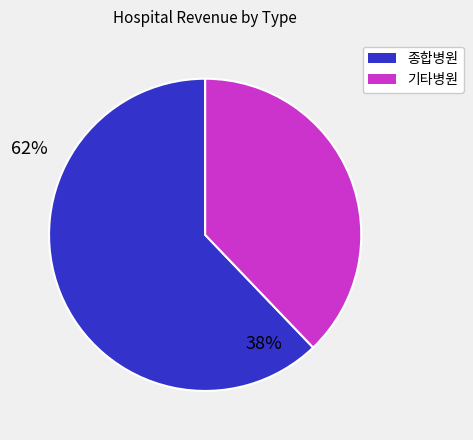

Is there a majority slice in this chart?

Yes